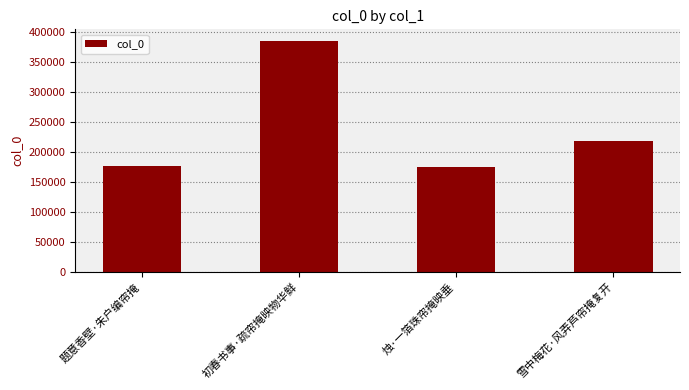

What is the change in value from 烛·一箔珠帘掩映垂 to 雪中梅花·风弄芦帘掩复开?

+43048